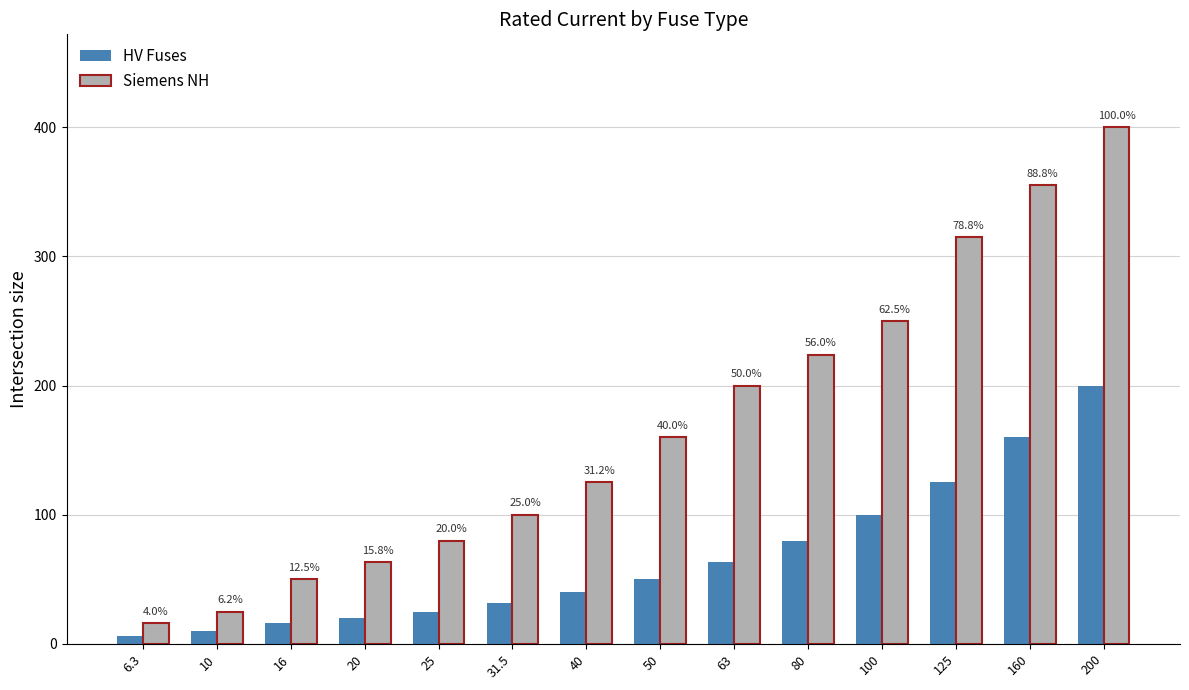

Are the bars horizontal?

No